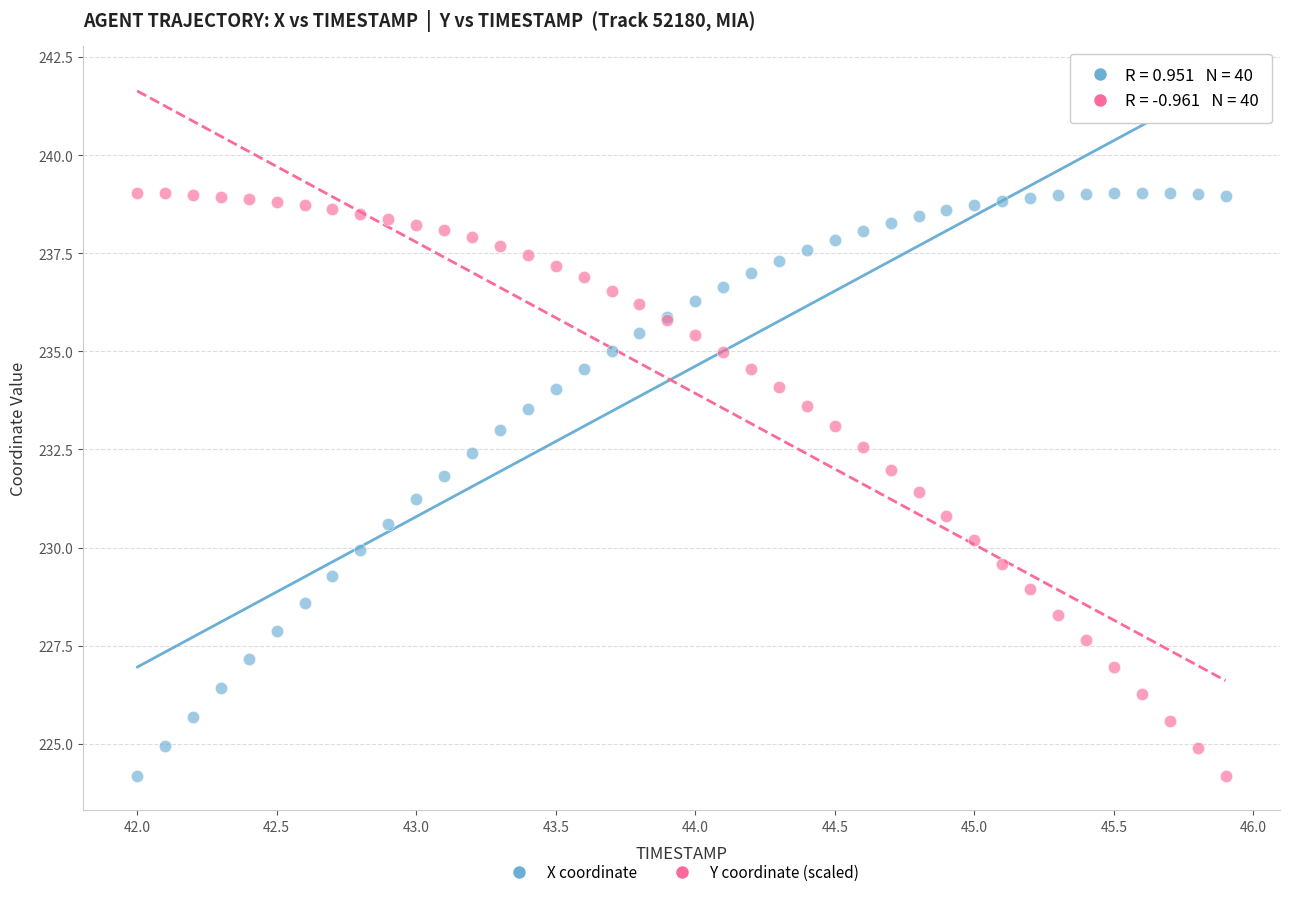

What is the X range (max minus min) for the scatter plot?

3.9